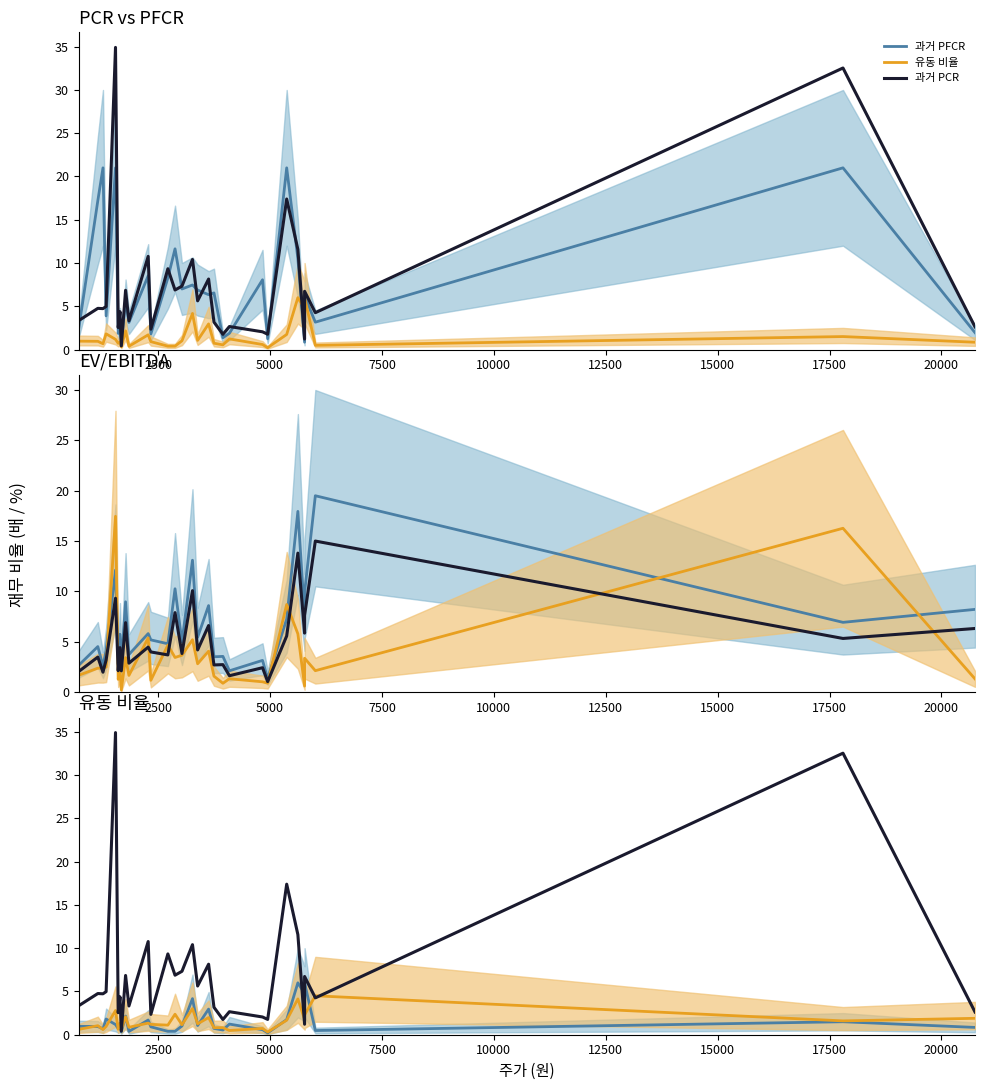

Which series has the widest spread of values?

과거 PCR